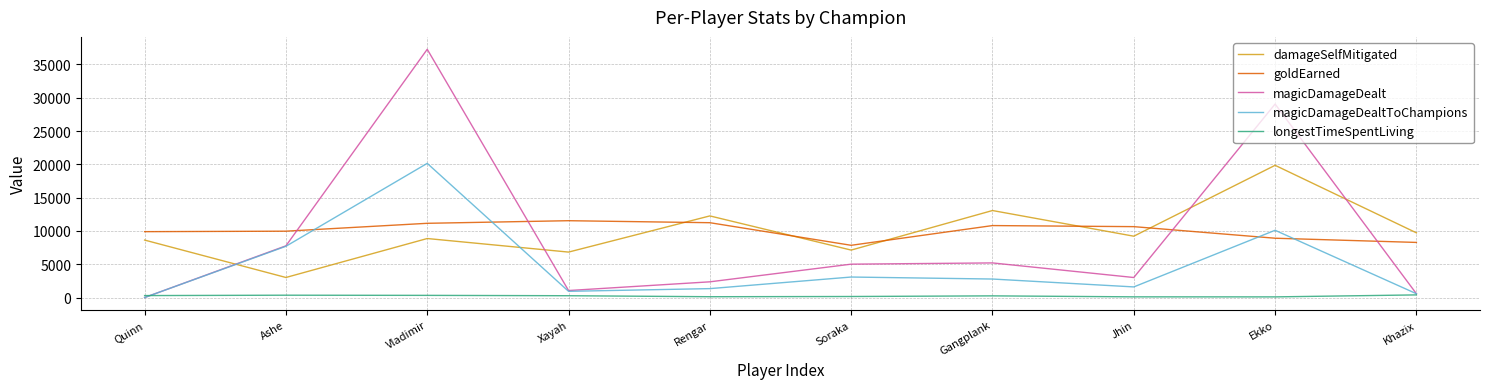

How many categories are shown in the chart?

10